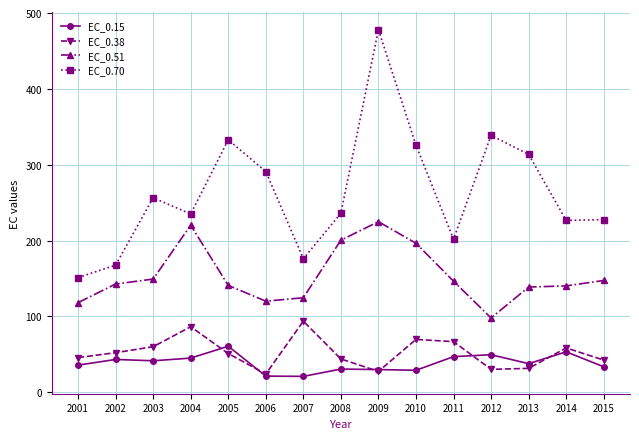

Which series has the widest spread of values?

EC_0.70